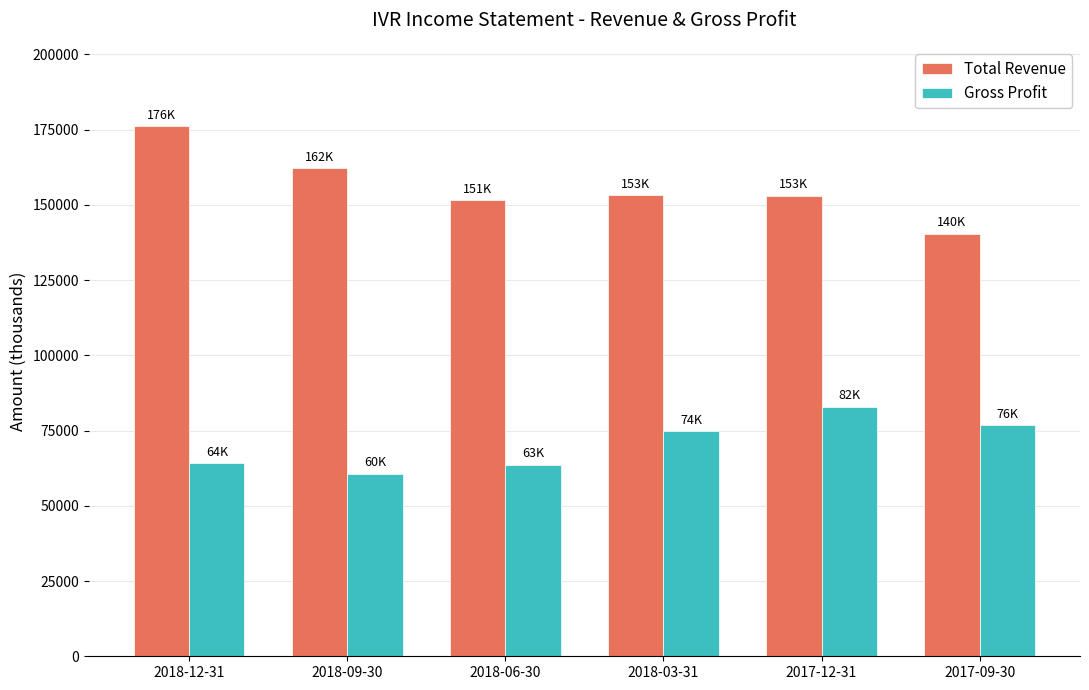

What is the difference between the Gross Profit values at 2018-03-31 and 2017-12-31?

8100